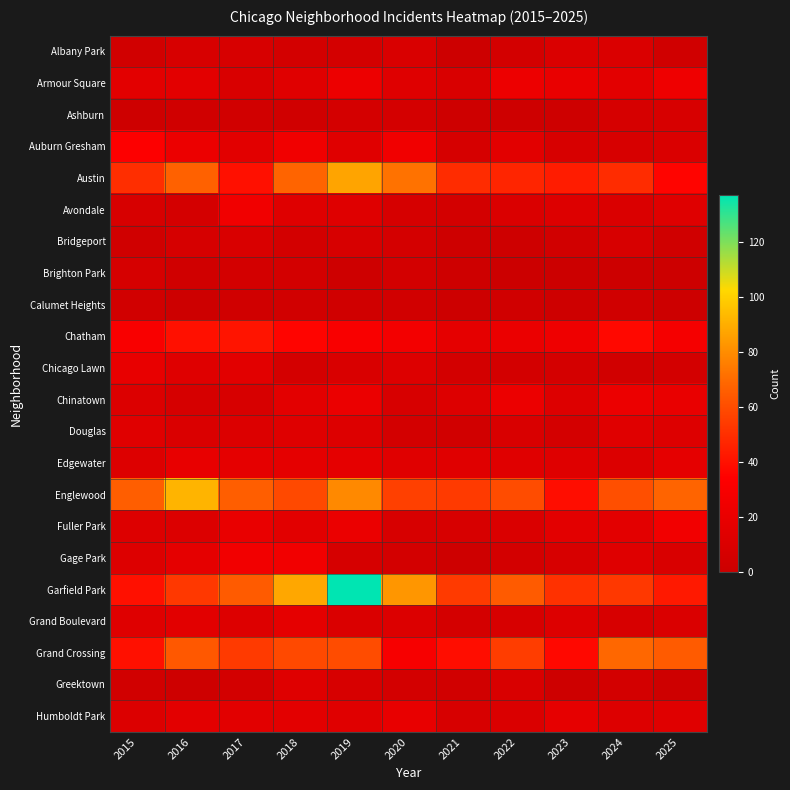

Rank the series by their maximum value, from highest to lowest.

Garfield Park, Englewood, Austin, Grand Crossing, Chatham, Auburn Gresham, Fuller Park, Gage Park, Avondale, Armour Square, Chinatown, Chicago Lawn, Edgewater, Humboldt Park, Grand Boulevard, Douglas, Greektown, Albany Park, Bridgeport, Ashburn, Brighton Park, Calumet Heights